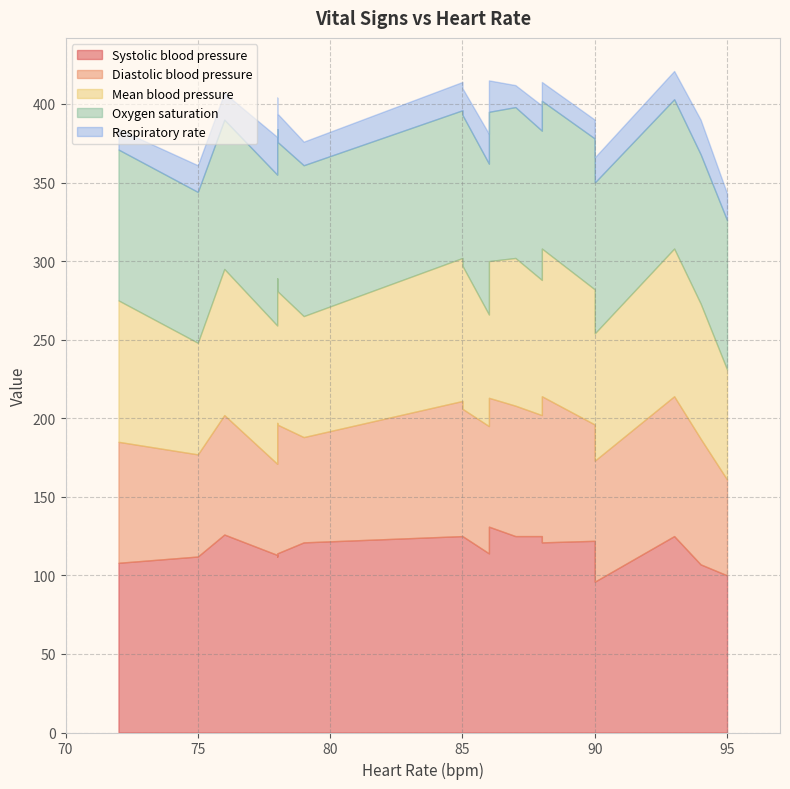

What value does the Oxygen saturation series have at 95?

95